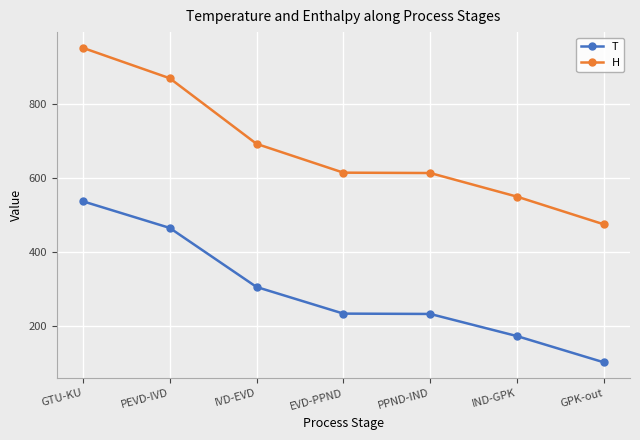

The value of H at GPK-out is 474.6. True or false?

True